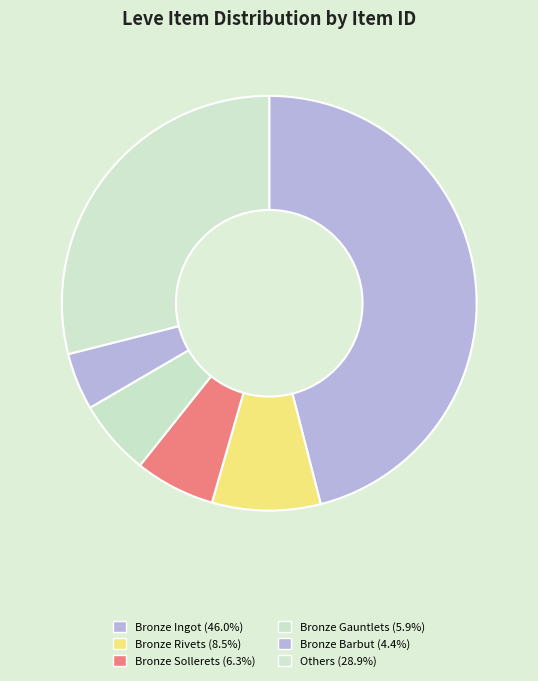

How many segments does this pie chart have?

6